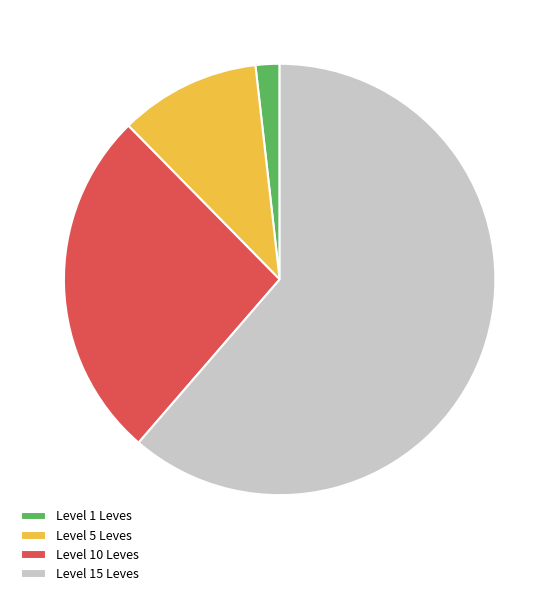

How many segments does this pie chart have?

4